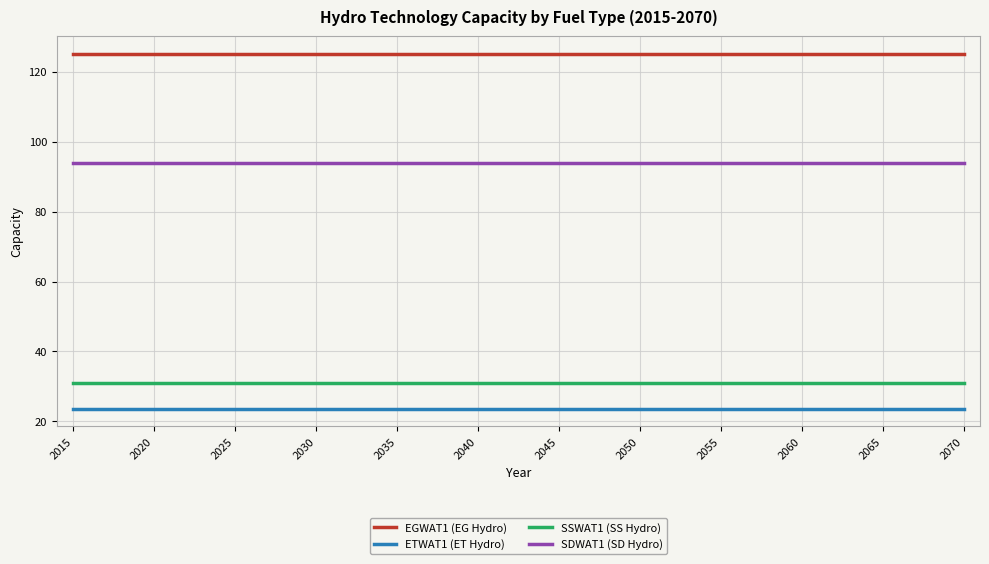

What is the maximum value for ETWAT1 (ET Hydro)?

23.7